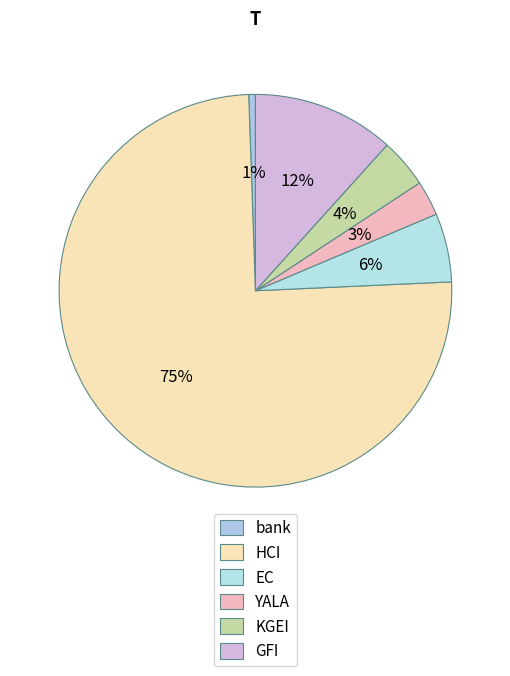

How many segments does this pie chart have?

6